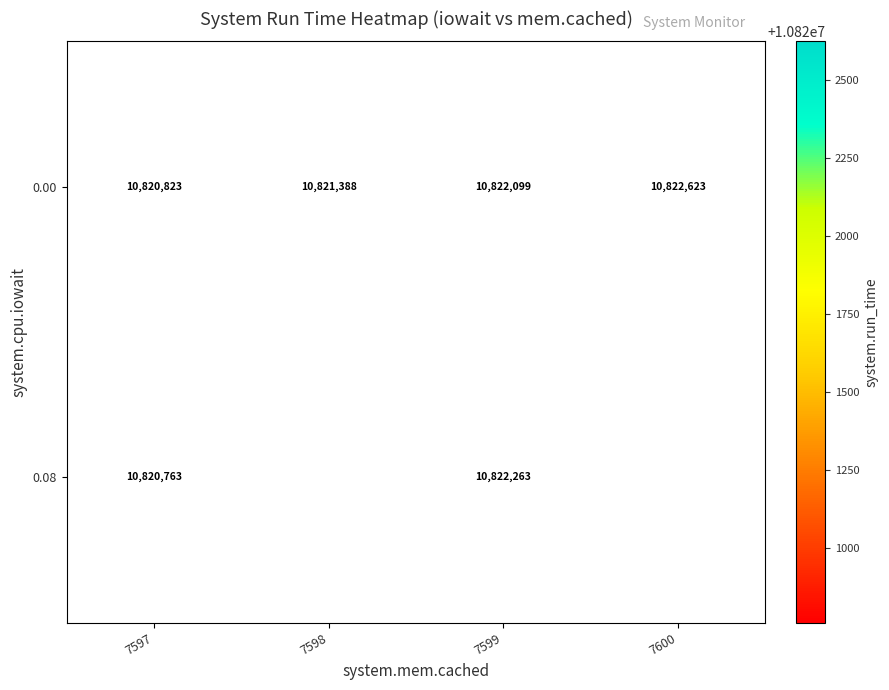

What is the difference between the highest and lowest values at 7599?

164